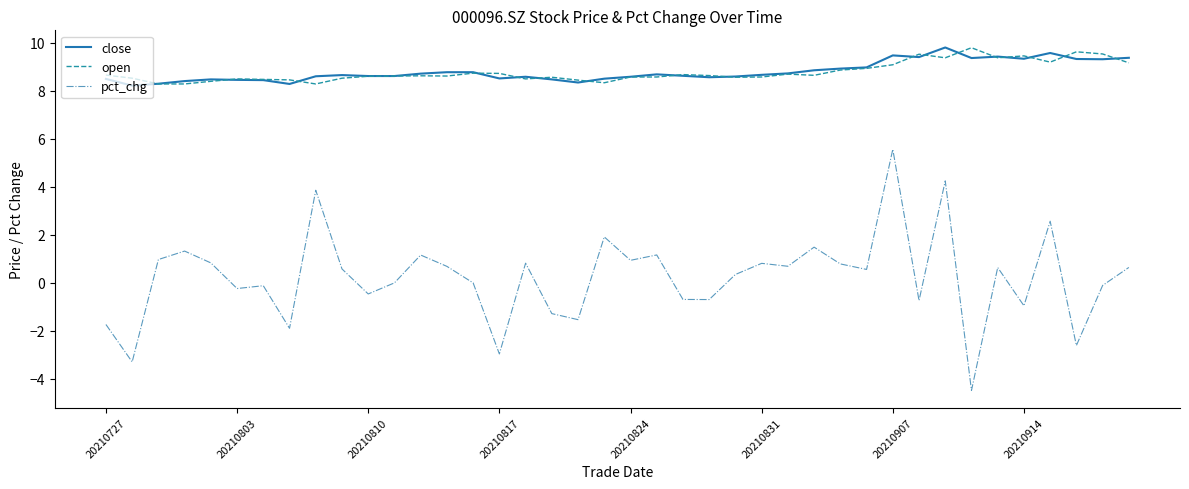

What is the greatest value displayed?

9.8